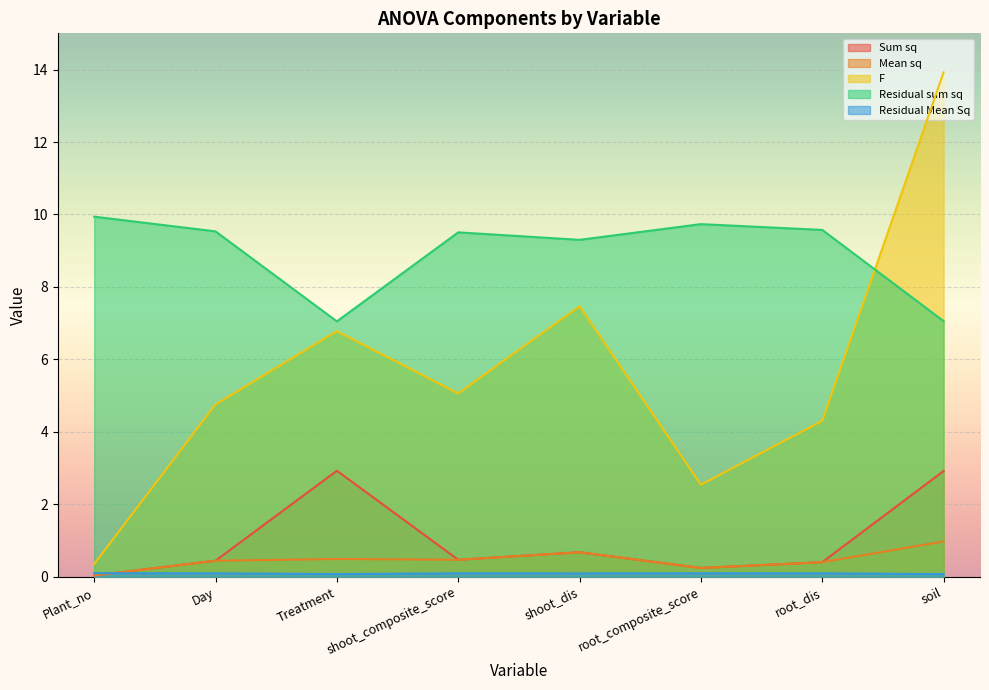

What are all the series names shown in the legend?

Sum sq, Mean sq, F, Residual sum sq, Residual Mean Sq